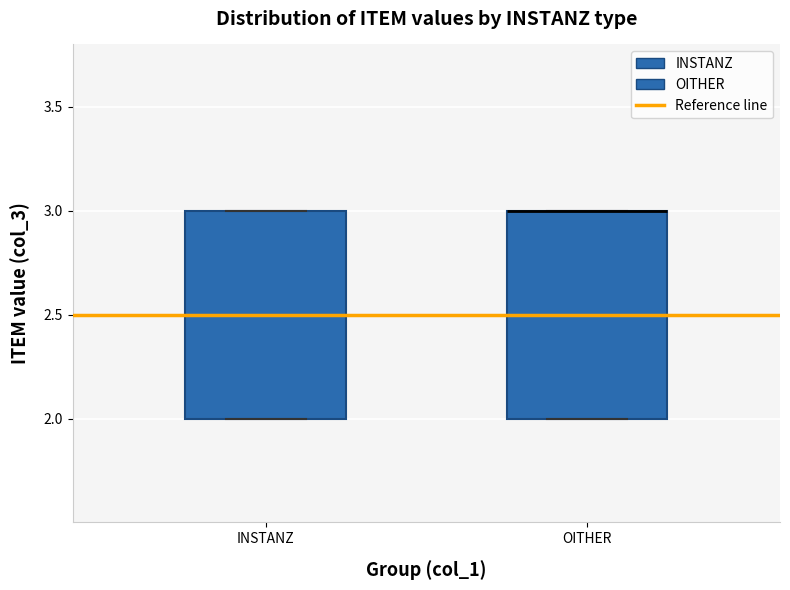

Reading left to right, read every box against the y-axis: the position of its median line, the range the box covers, and the ends of its whiskers. The values are not printed on the chart, so give them approximately, as read against the axis.

INSTANZ: median 2.5, box 2.0 to 3.0, whiskers 2.0 to 3.0
OITHER: median 3.0 (drawn on the box's upper edge), box 2.0 to 3.0, whiskers 2.0 to 3.0